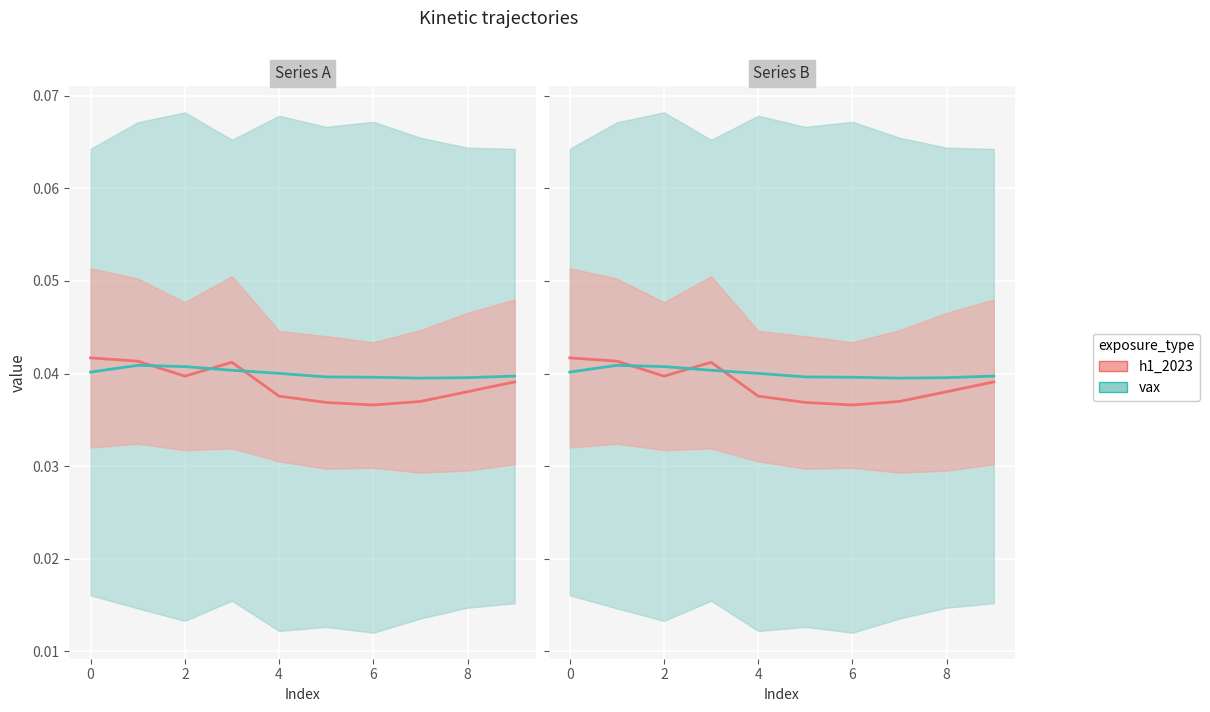

How many intersections are there between vax line and h1_2023 line?

3